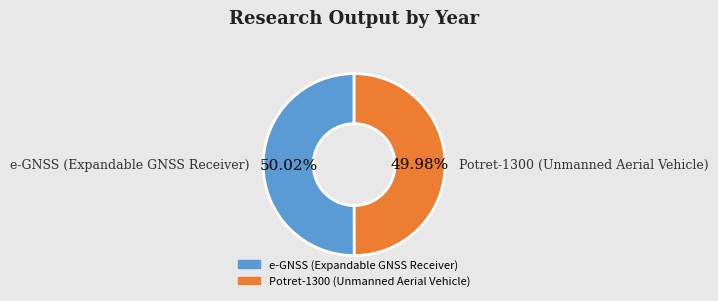

Is there a majority slice in this chart?

Yes